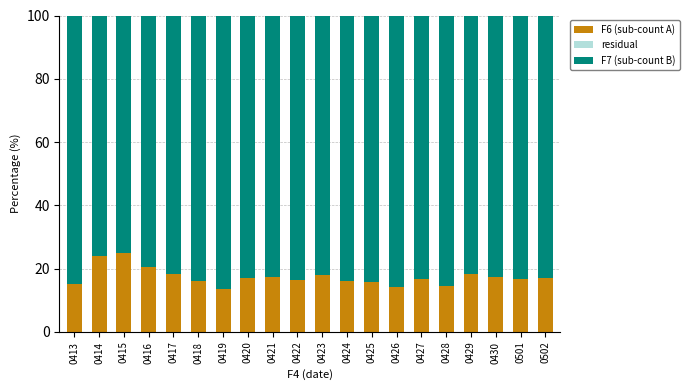

Is the value of F6 (sub-count A) at 0420 greater than the value of F7 (sub-count B) at 0429?

No